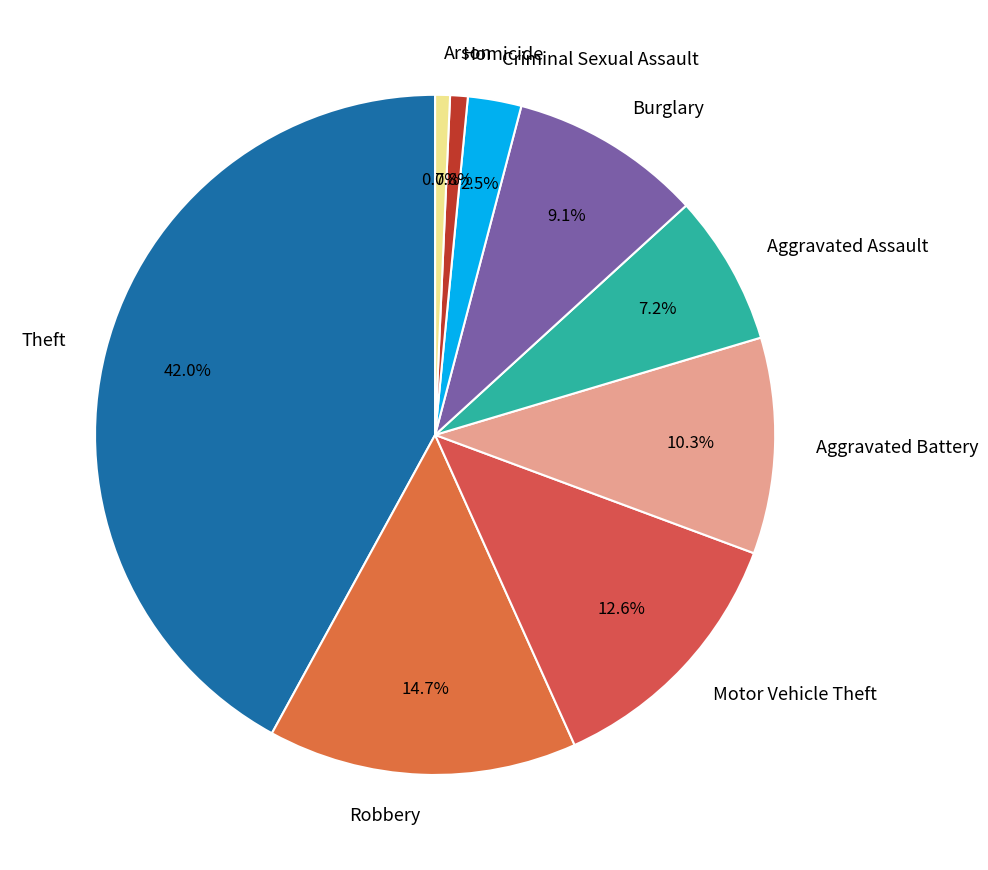

What is the largest slice in the pie chart?

Theft